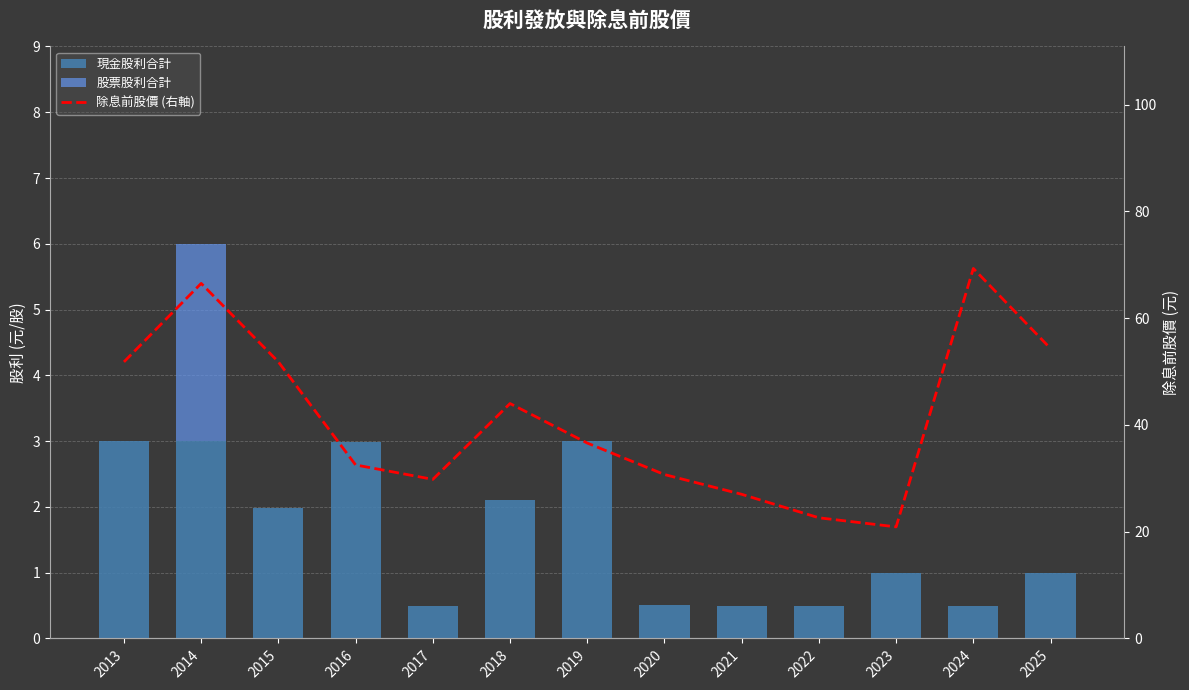

Reading right to left, transcribe all the data shown in this chart.

現金股利合計: 1.0	0.5	1.0	0.5	0.5	0.5	3.0	2.1	0.5	3.0	2.0	3.0	3.0
股票股利合計: 0.0	0.0	0.0	0.0	0.0	0.0	0.0	0.0	0.0	0.0	0.0	3.0	0.0
除息前股價 (右軸): 54.3	69.3	20.9	22.6	27.0	30.7	36.6	44.0	29.8	32.5	51.8	66.5	51.8